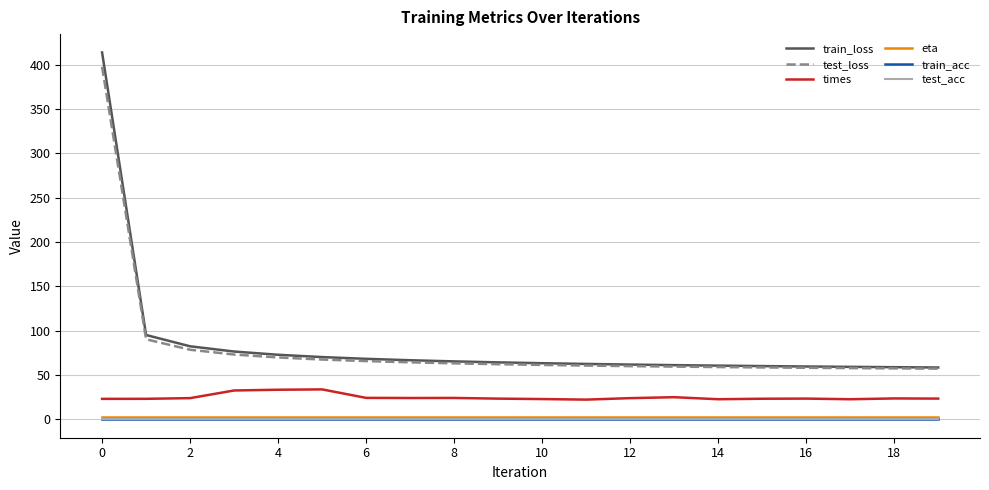

Which series has the largest total across all categories?

train_loss